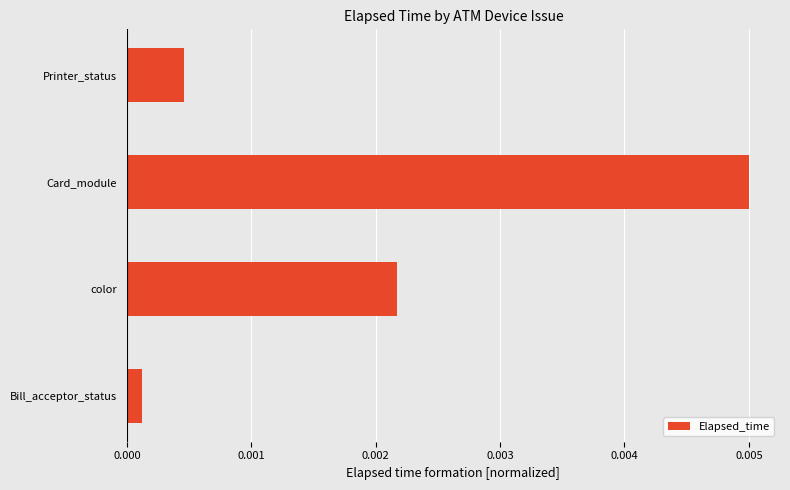

List the labels in order of value, largest first.

Card_module, color, Printer_status, Bill_acceptor_status